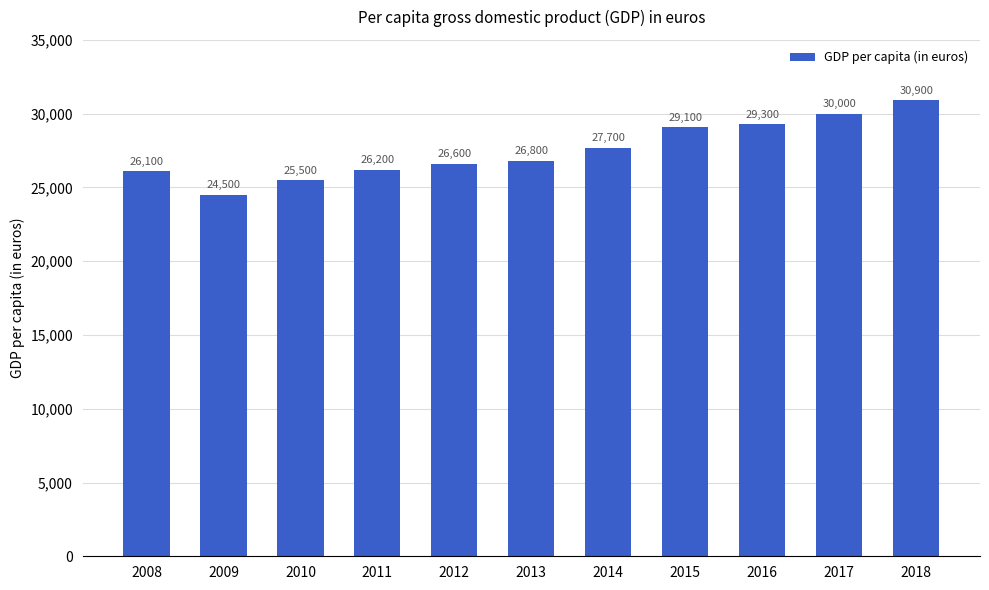

What is the change in value from 2009 to 2013?

+2300